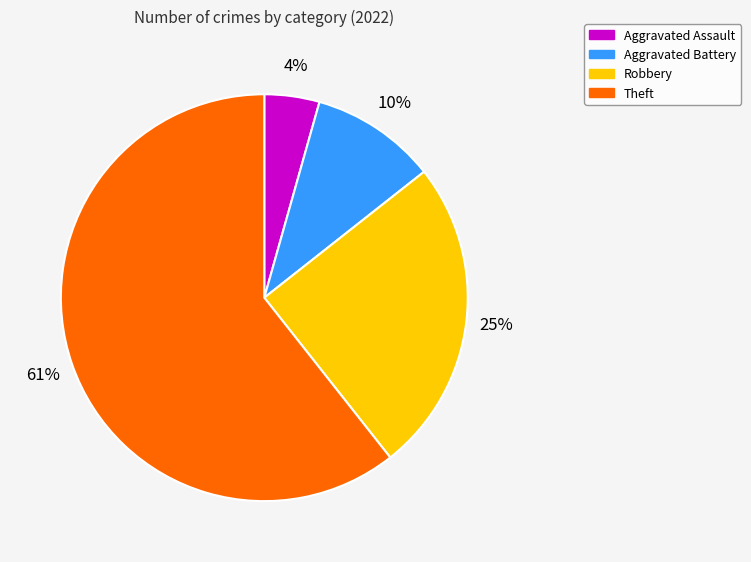

Between Aggravated Battery and Aggravated Assault, which is larger?

Aggravated Battery